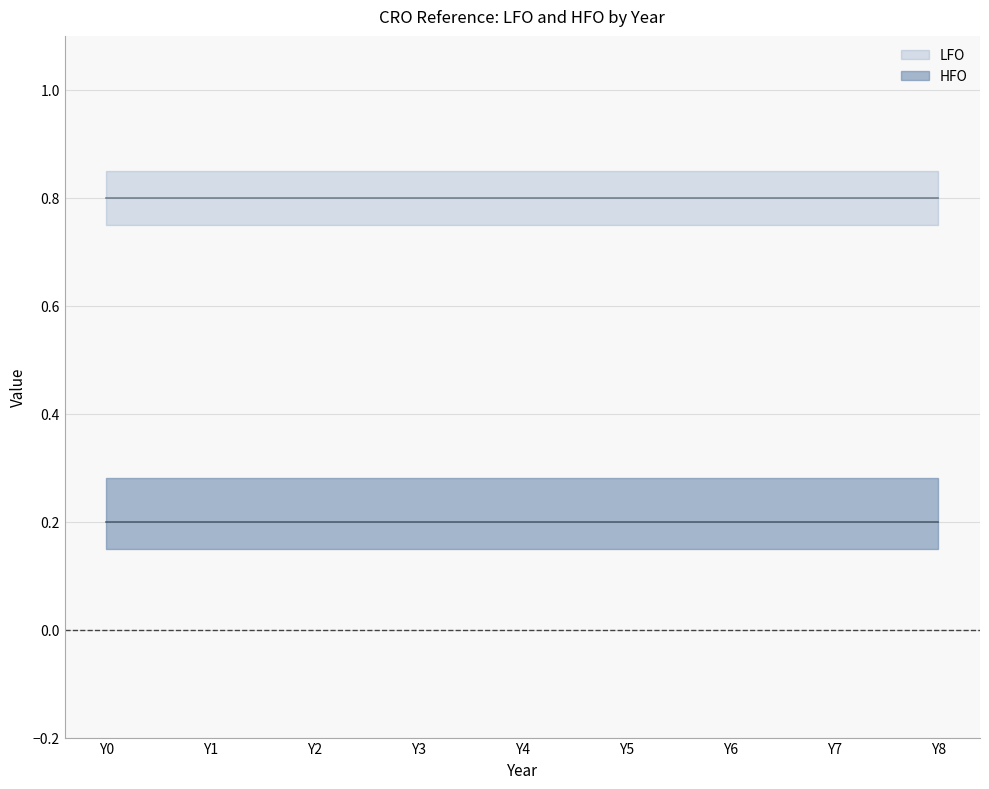

Does the chart have visible grid lines?

Yes